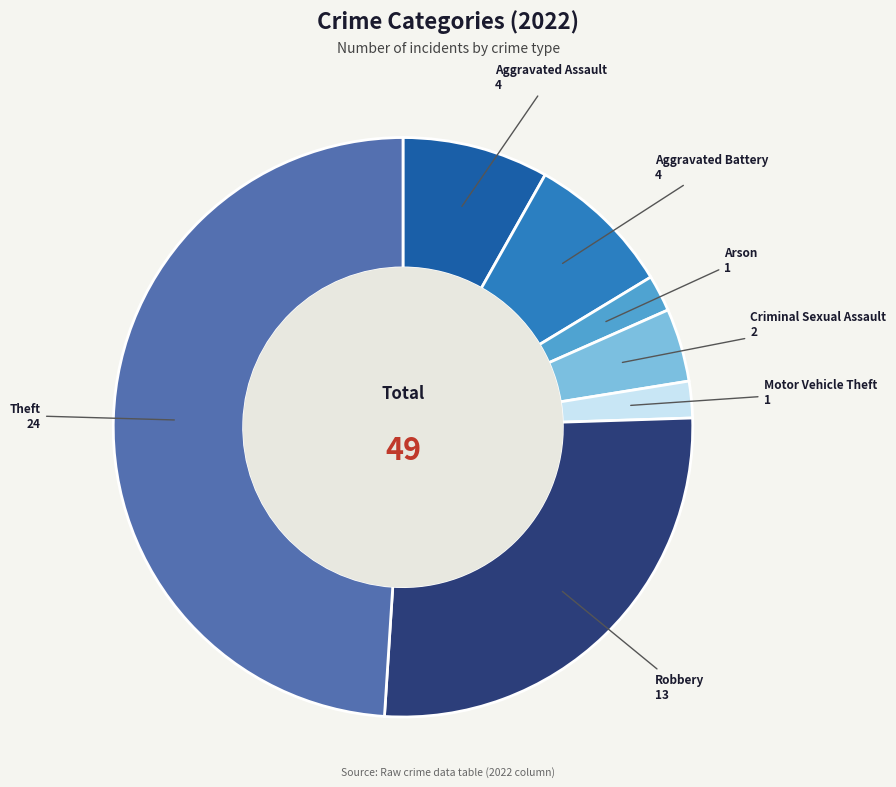

Approximately how many times larger is the value at Aggravated Battery compared to Robbery?

0.3